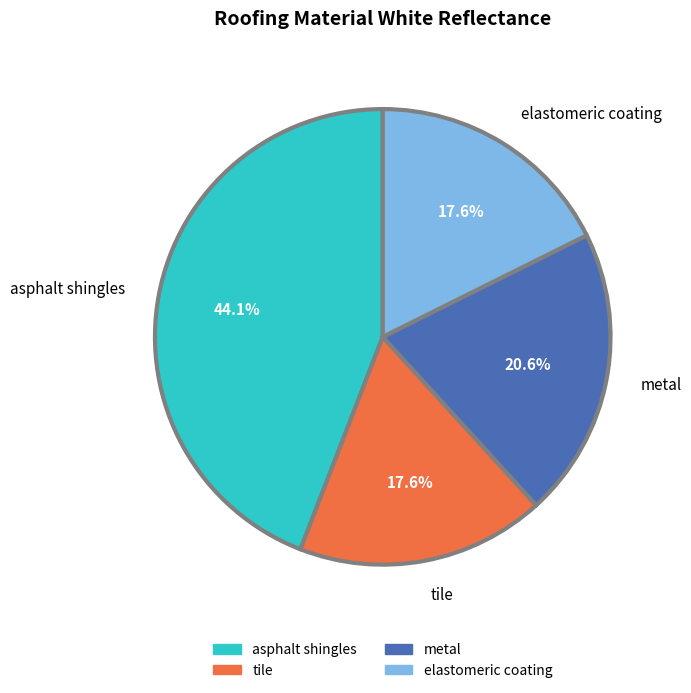

Does metal account for over 50% of the chart?

No